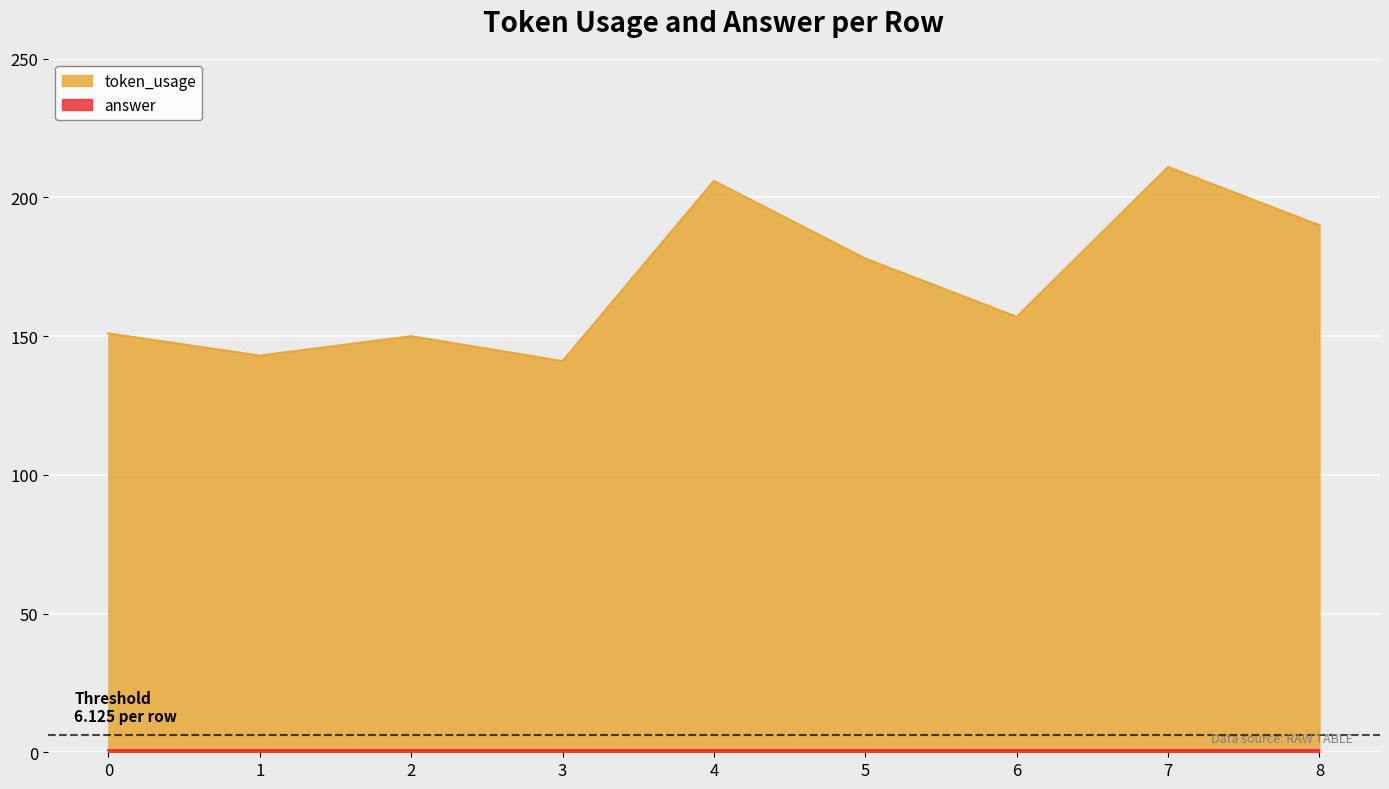

How many lines are shown in the chart?

2